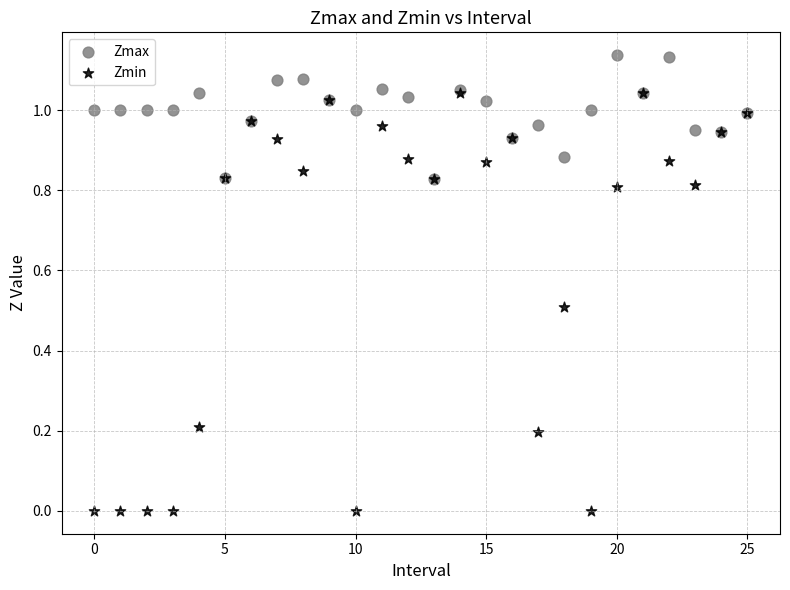

Which series has the widest spread of Y values?

Zmin